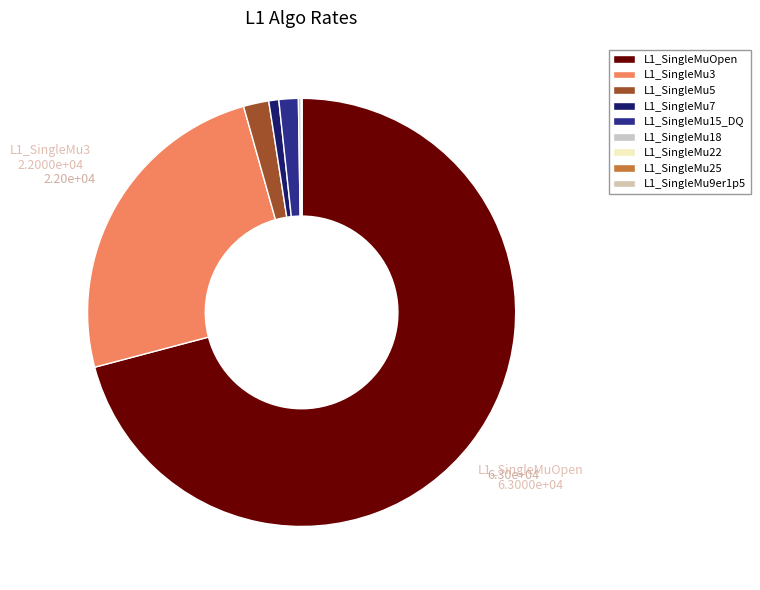

What percentage is the L1_SingleMu7 slice, to the nearest percent?

1%